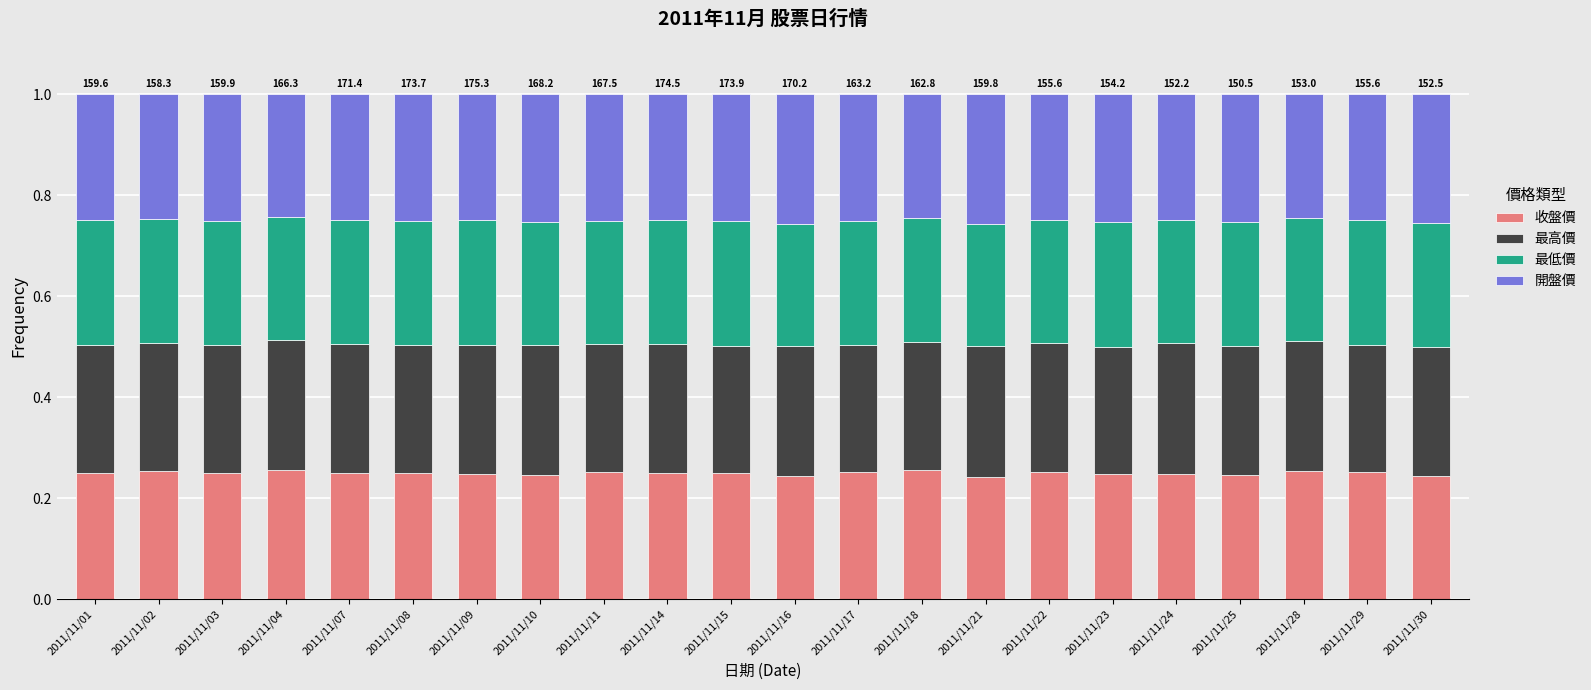

The 收盤價 series shows 0.1 at 2011/11/18. True or false?

False